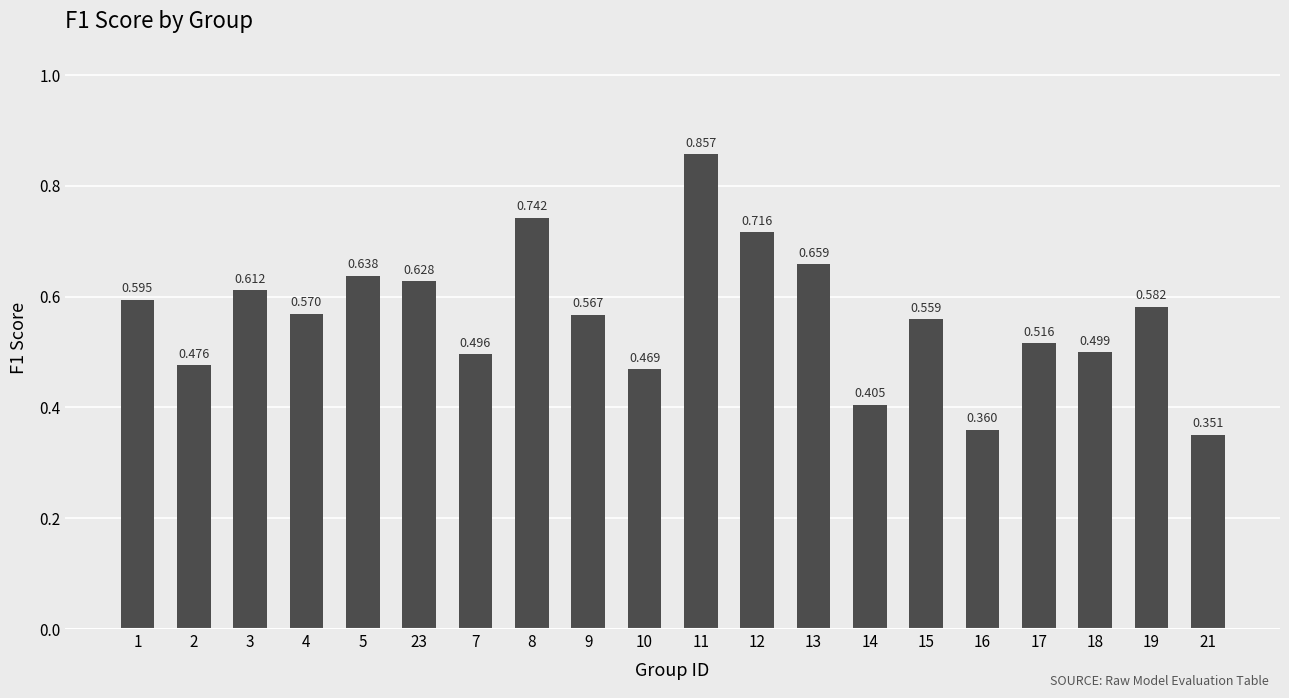

What is the sum of the values at 15 and 10?

1.0